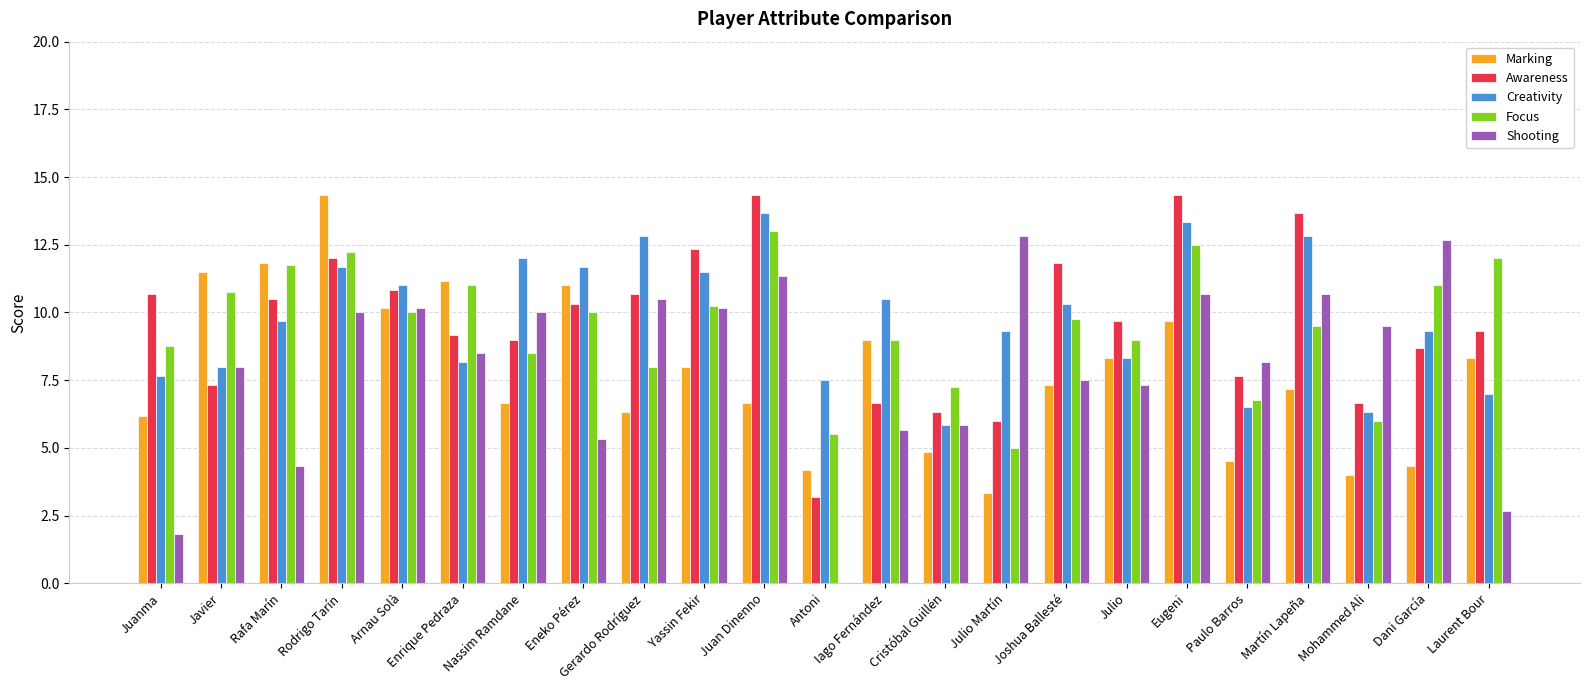

Is the value of Shooting at Dani García greater than the value of Focus at Gerardo Rodríguez?

Yes